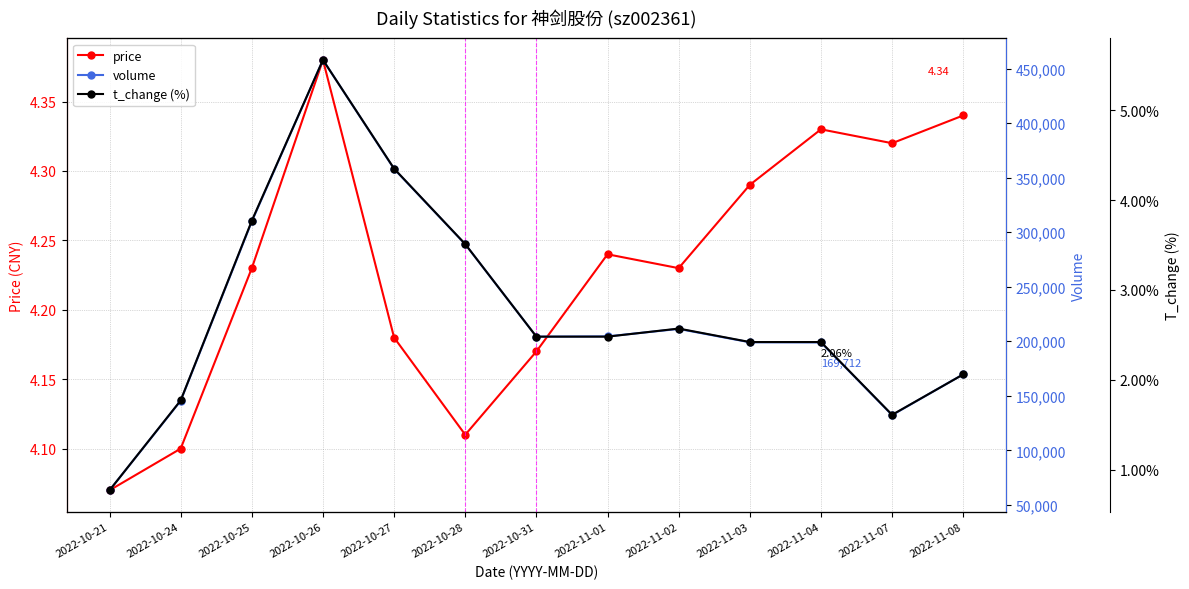

What is the label of the 10th point from the right?

2022-10-26